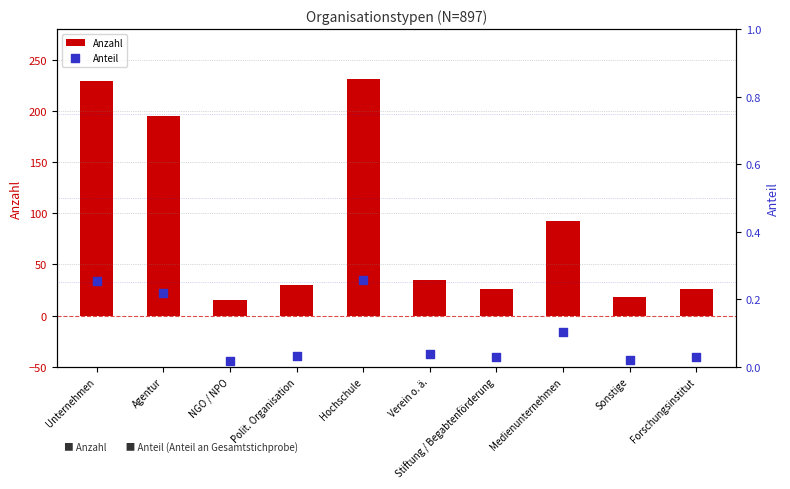

What are all the series names shown in the legend?

Anzahl, Anteil